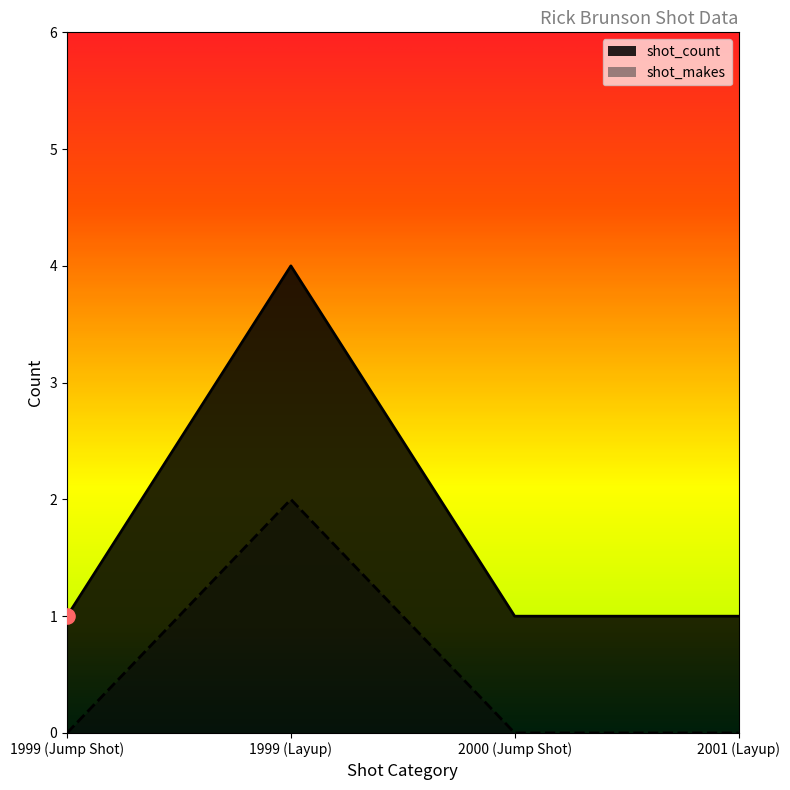

What are all the series names shown in the legend?

shot_count, shot_makes